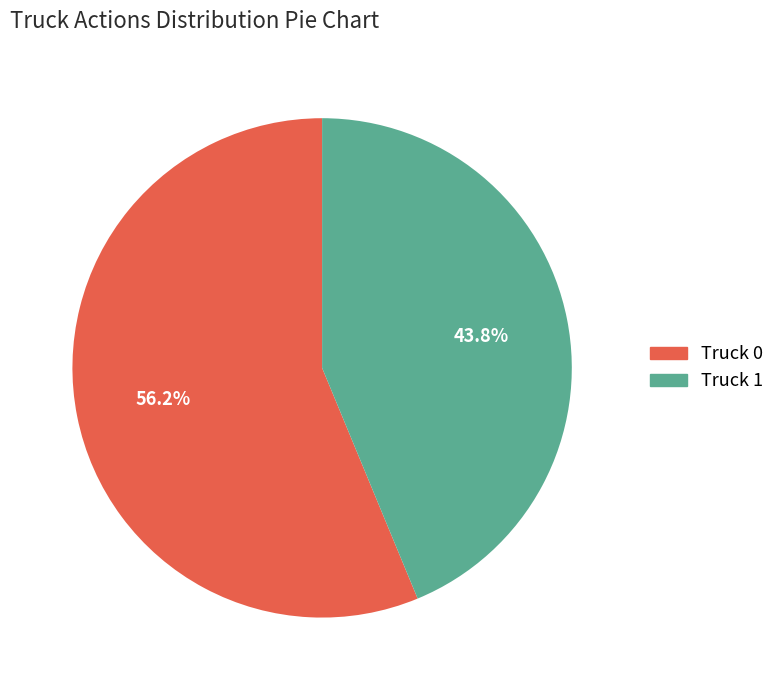

To the nearest percent, what is the combined percentage of Truck 1 and Truck 0?

100%